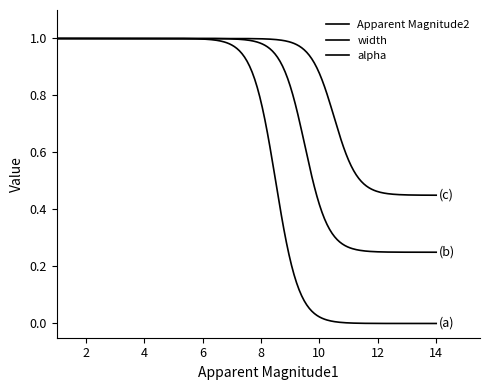

Does the chart have visible grid lines?

No